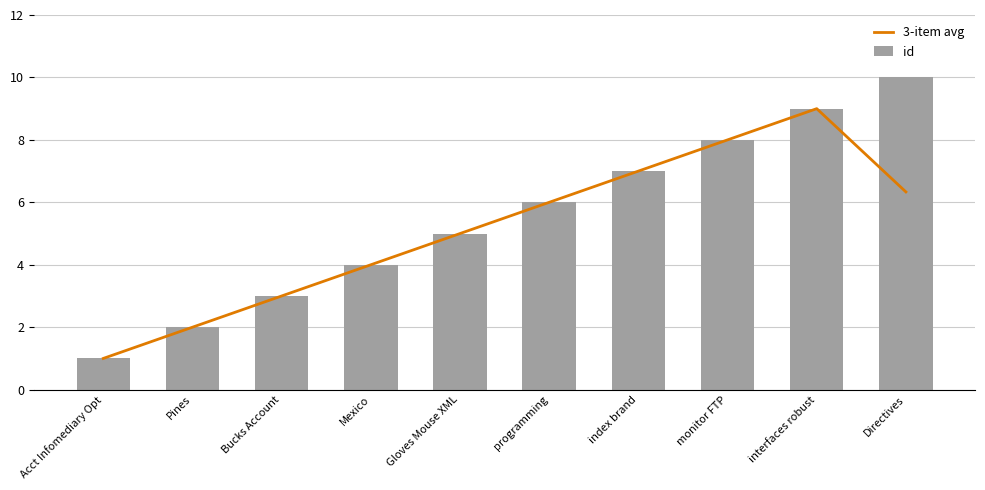

What is the difference between the second highest and second lowest values in the id series?

7